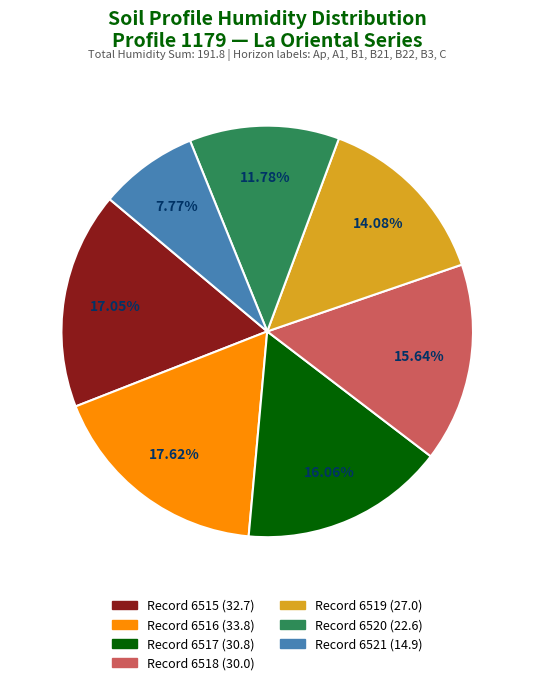

Is there a majority slice in this chart?

No